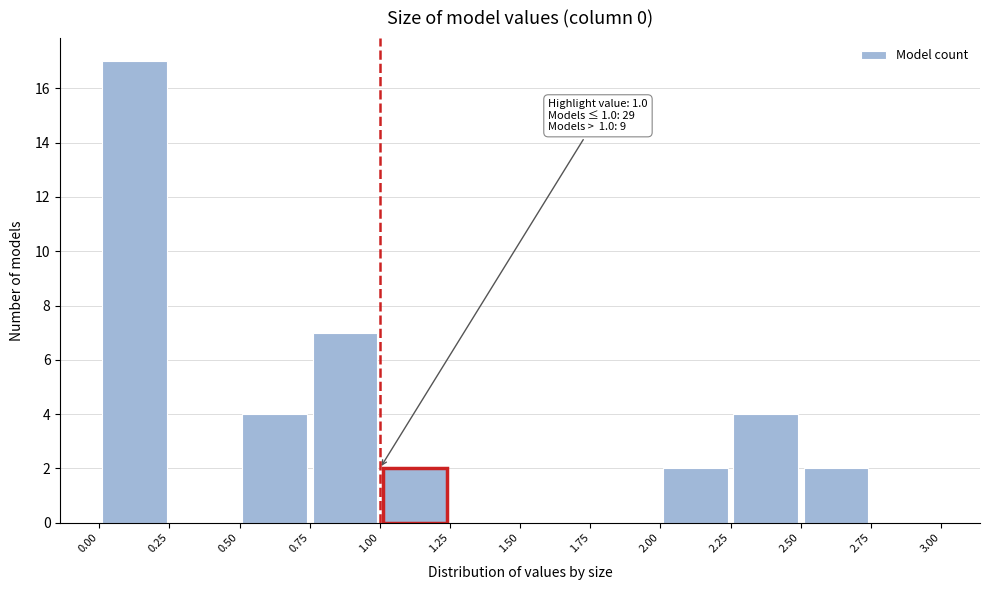

Which range on the x-axis has the tallest bar?

0.00 to 0.25